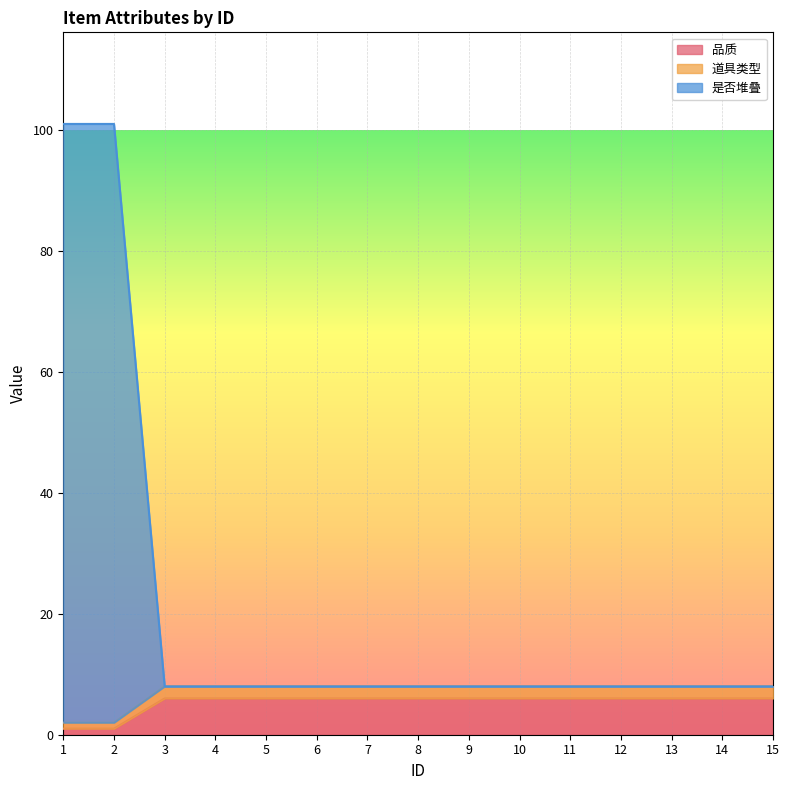

True or false: 品质 has a value of 6 at 10.

True